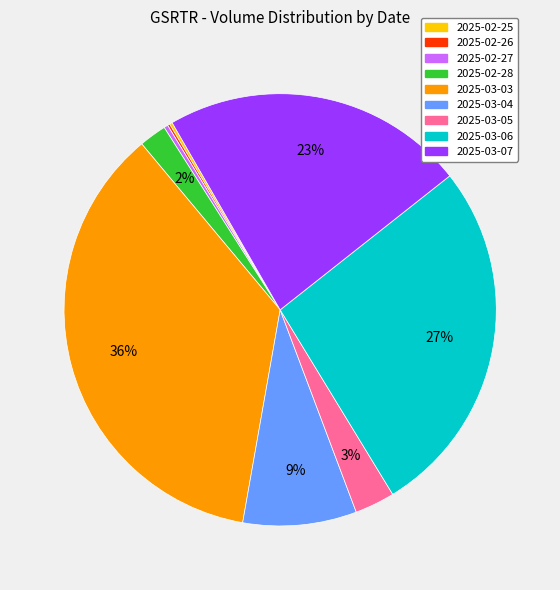

To the nearest percent, what is the average slice percentage?

11%